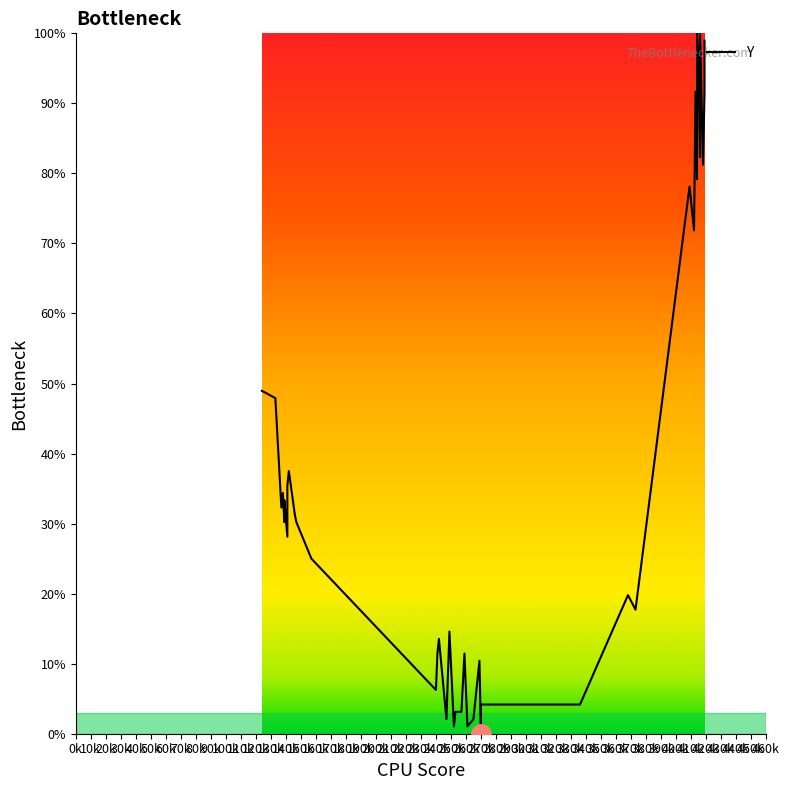

How many interior local valleys (lower than both neighbors) does the data have?

13